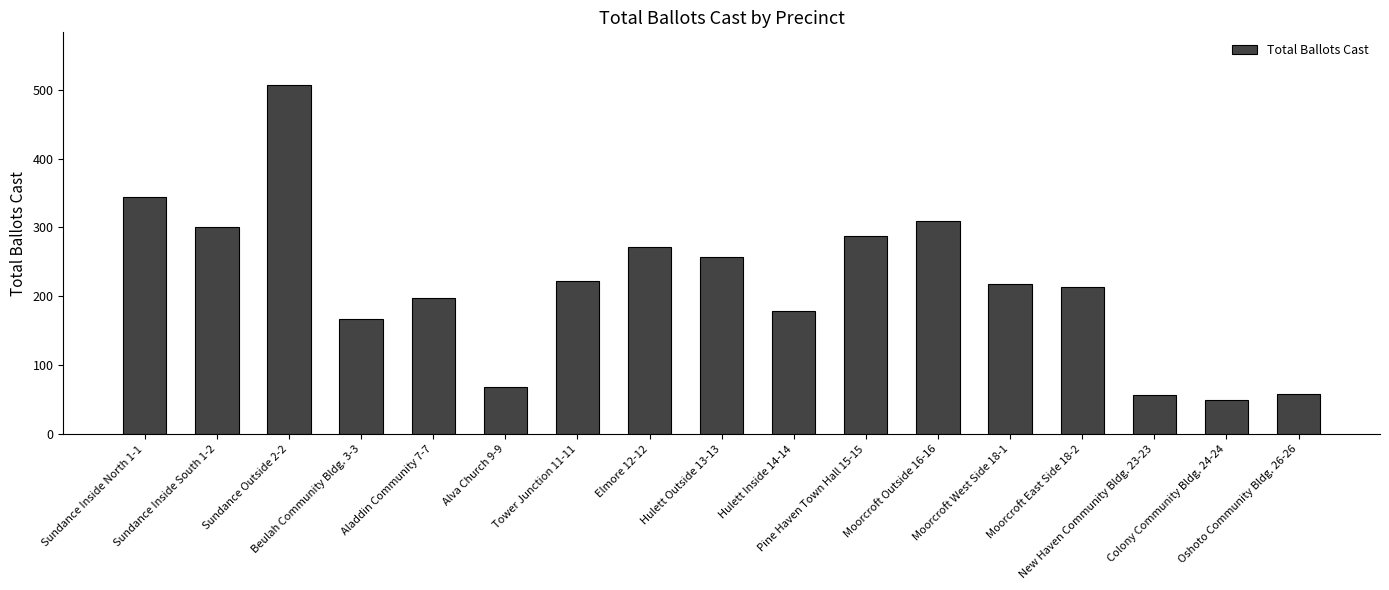

What is the difference between the maximum and minimum values?

458